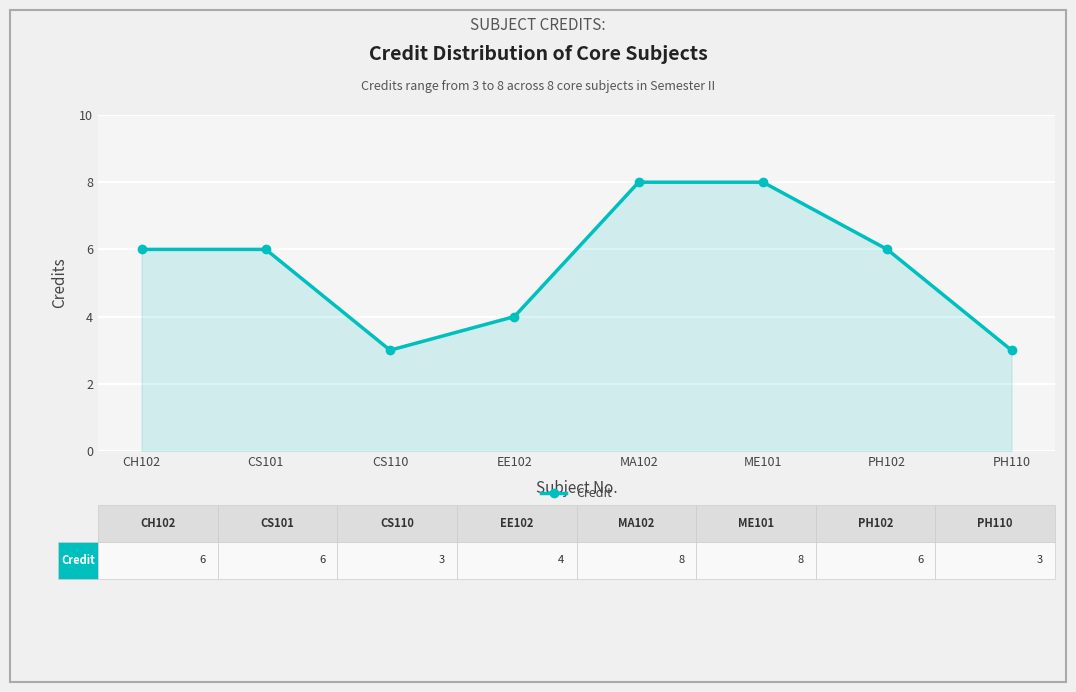

Is it true that the value at EE102 is 4?

True